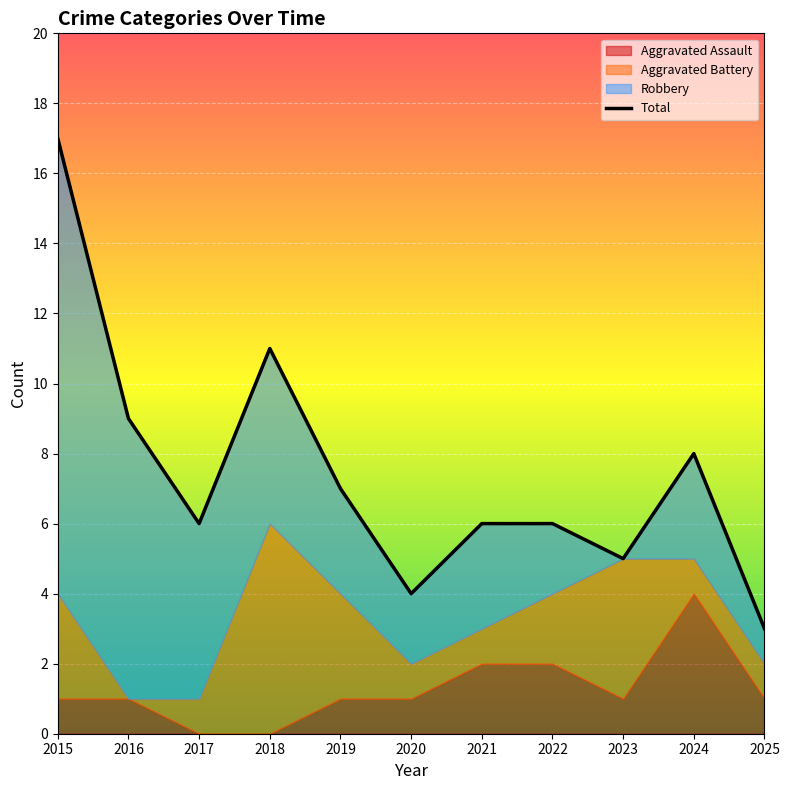

What is the difference between the second highest and second lowest values in the Aggravated Assault series?

2